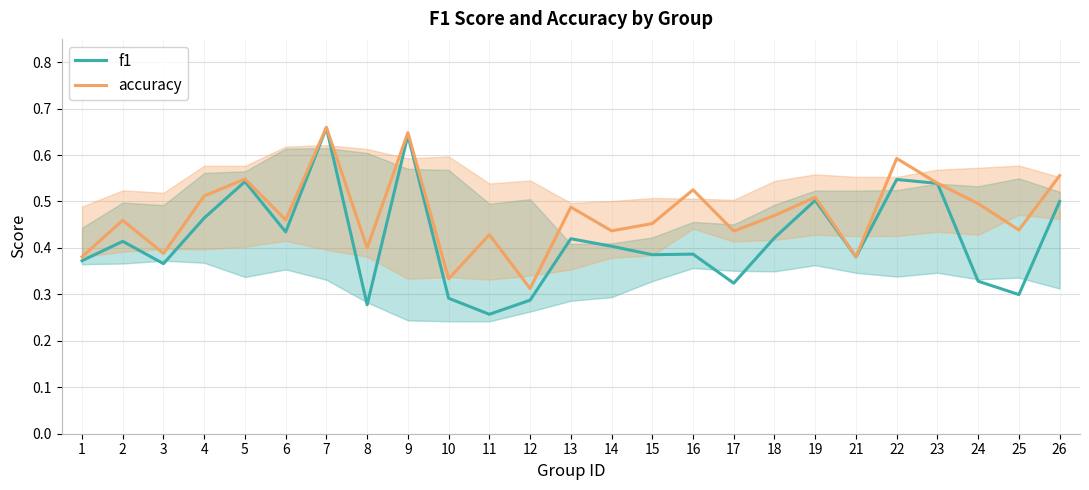

True or false: accuracy has a value of 0.5 at 16.

True